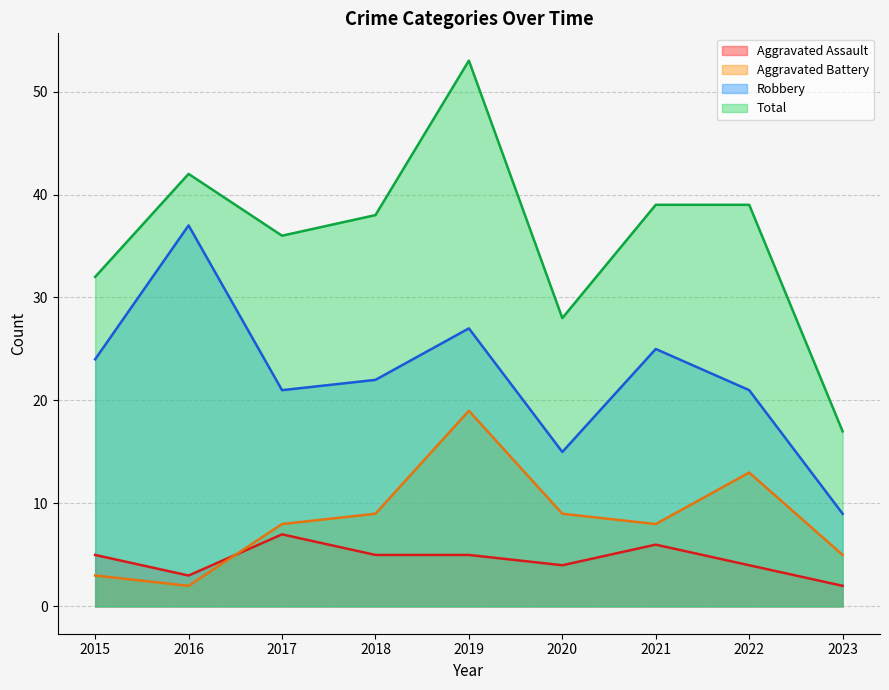

What is the average value of the Total series?

36